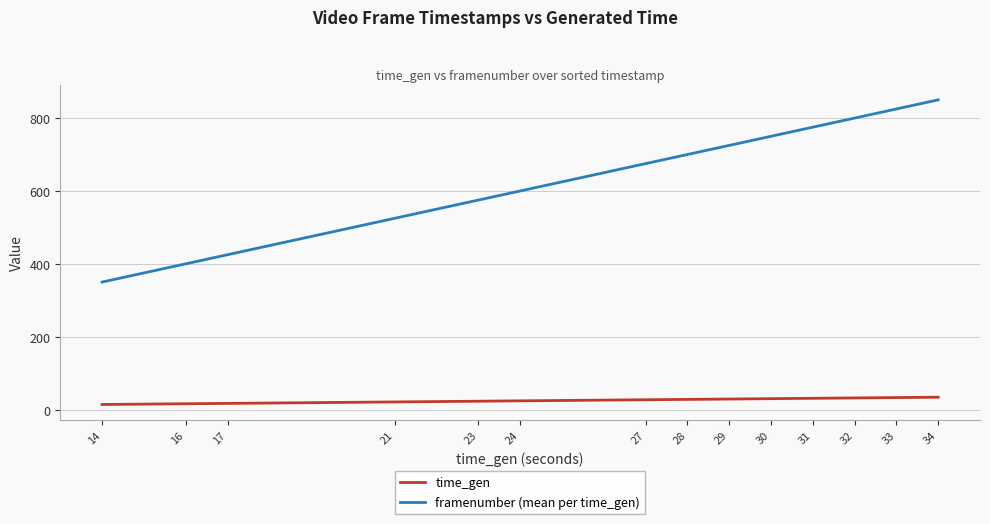

The value of time_gen at 21 is 21. True or false?

True